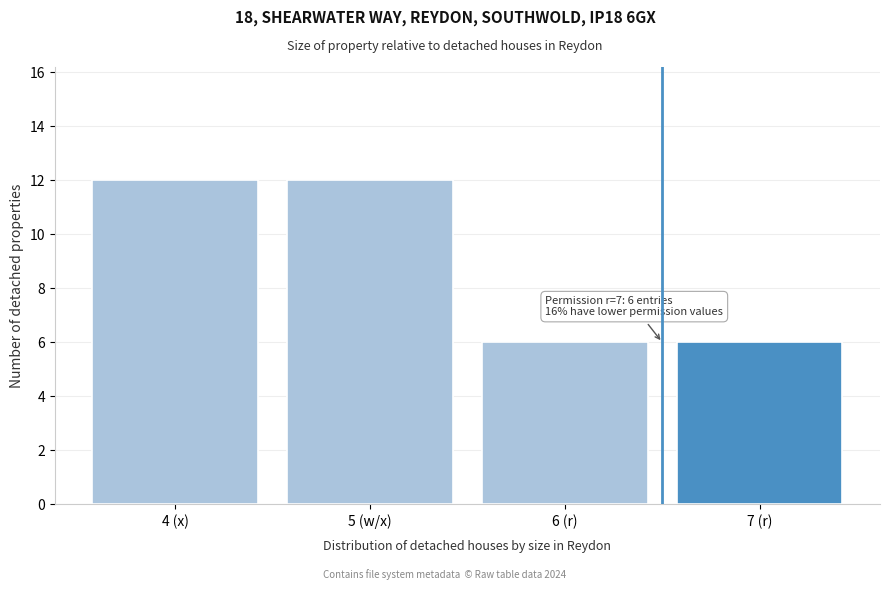

Reading left to right, transcribe all the data shown in this chart.

4 (x)=12	5 (w/x)=12	6 (r)=6	7 (r)=6